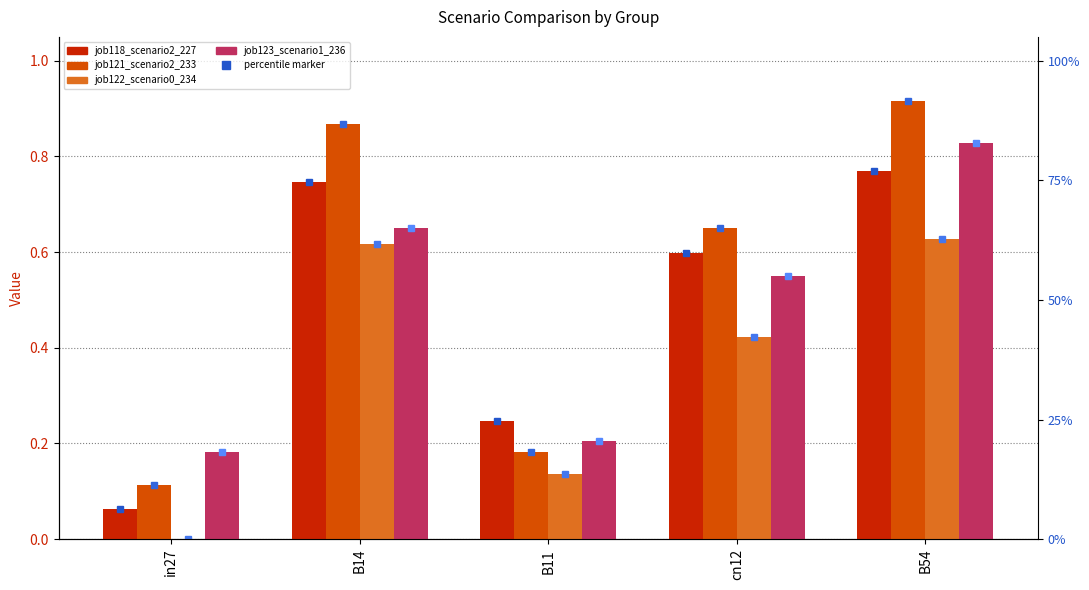

Rank the categories by job121_scenario2_233 value from lowest to highest.

in27, B11, cn12, B14, B54